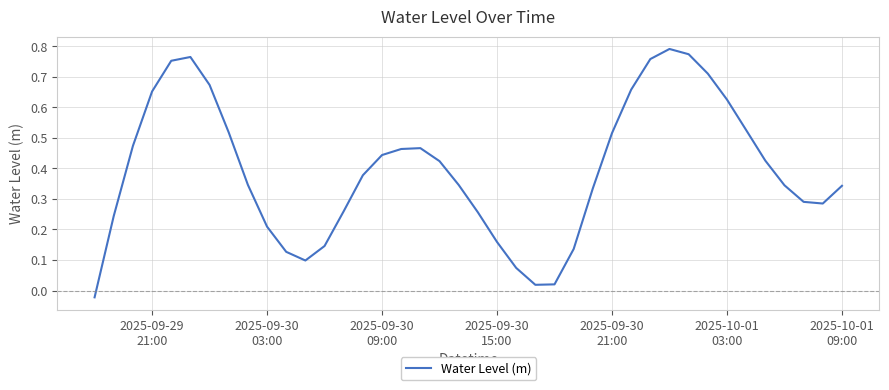

Reading left to right, extract all data points from this chart.

-0.0	0.2	0.5	0.7	0.8	0.8	0.7	0.5	0.3	0.2	0.1	0.1	0.1	0.3	0.4	0.4	0.5	0.5	0.4	0.3	0.3	0.2	0.1	0.0	0.0	0.1	0.3	0.5	0.7	0.8	0.8	0.8	0.7	0.6	0.5	0.4	0.3	0.3	0.3	0.3